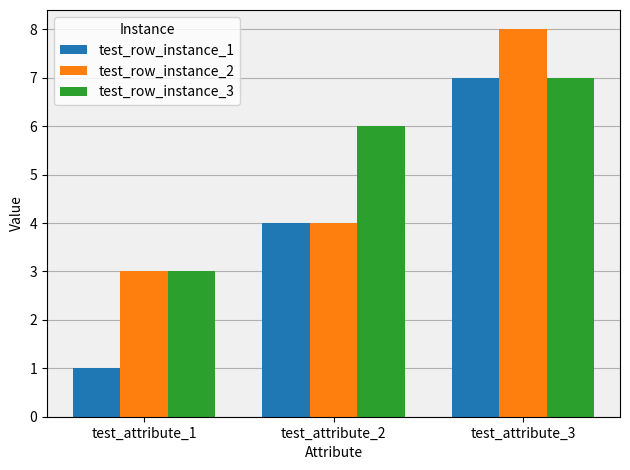

The test_row_instance_2 series shows 7 at test_attribute_2. True or false?

False